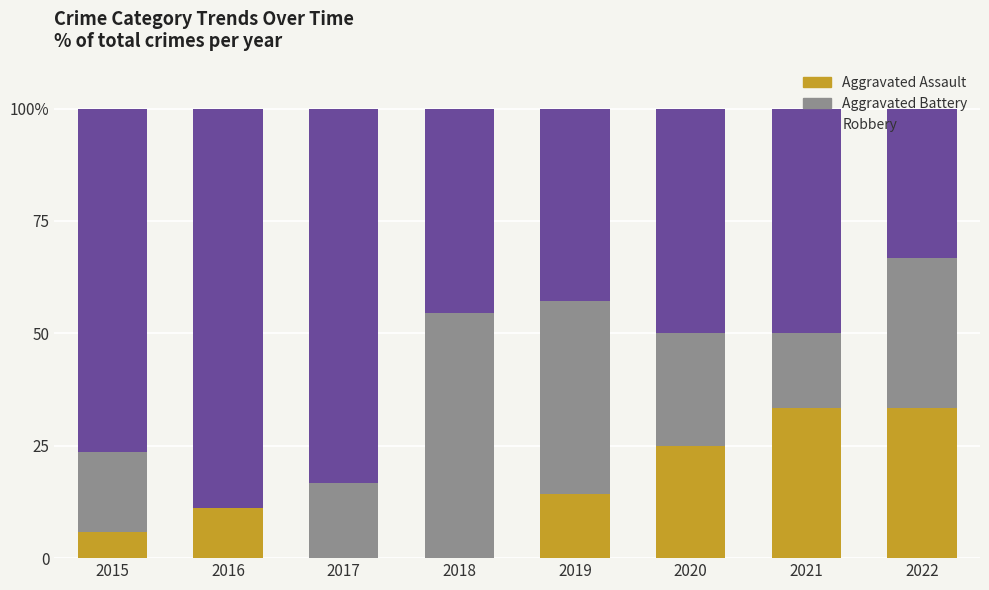

What are all the series names shown in the legend?

Aggravated Assault, Aggravated Battery, Robbery